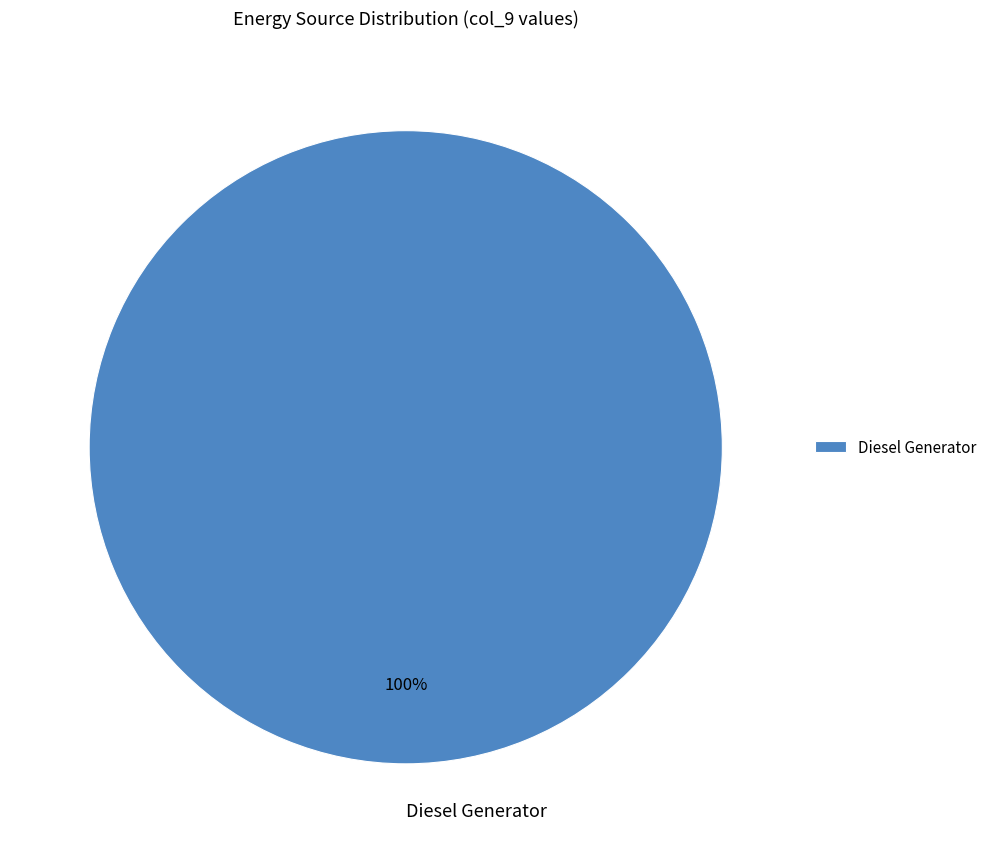

True or false: Diesel Generator accounts for 91% of the total.

False